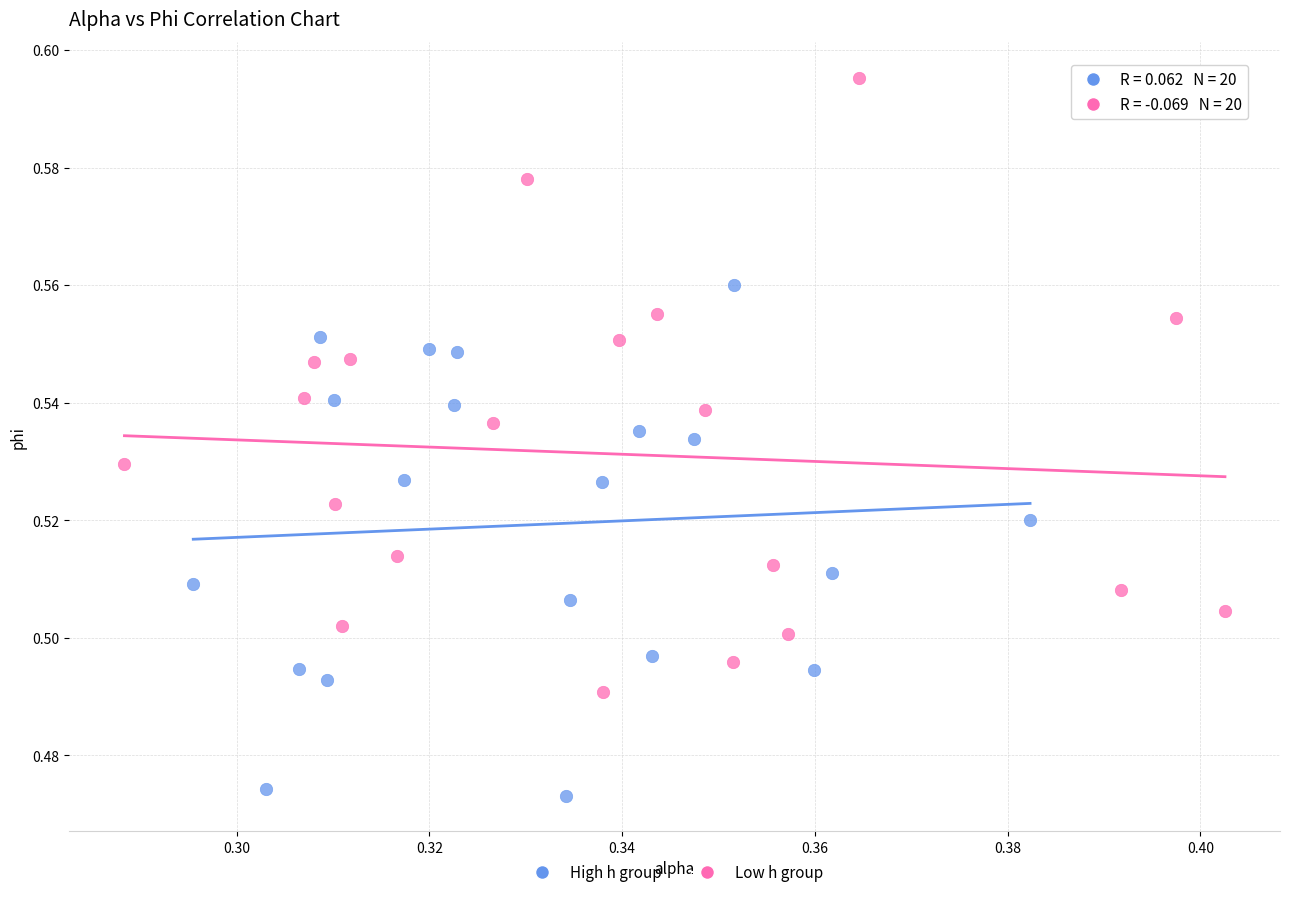

Which series has the largest Y range (max minus min)?

Low h group